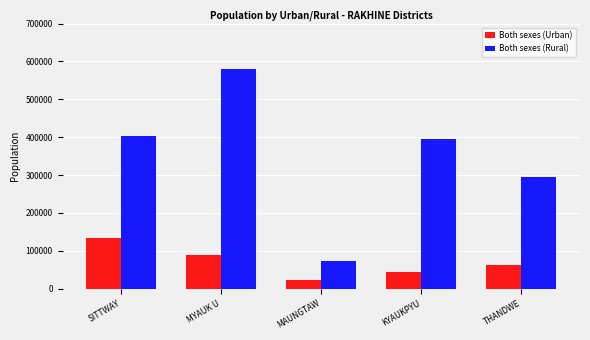

What are all the series names shown in the legend?

Both sexes (Urban), Both sexes (Rural)